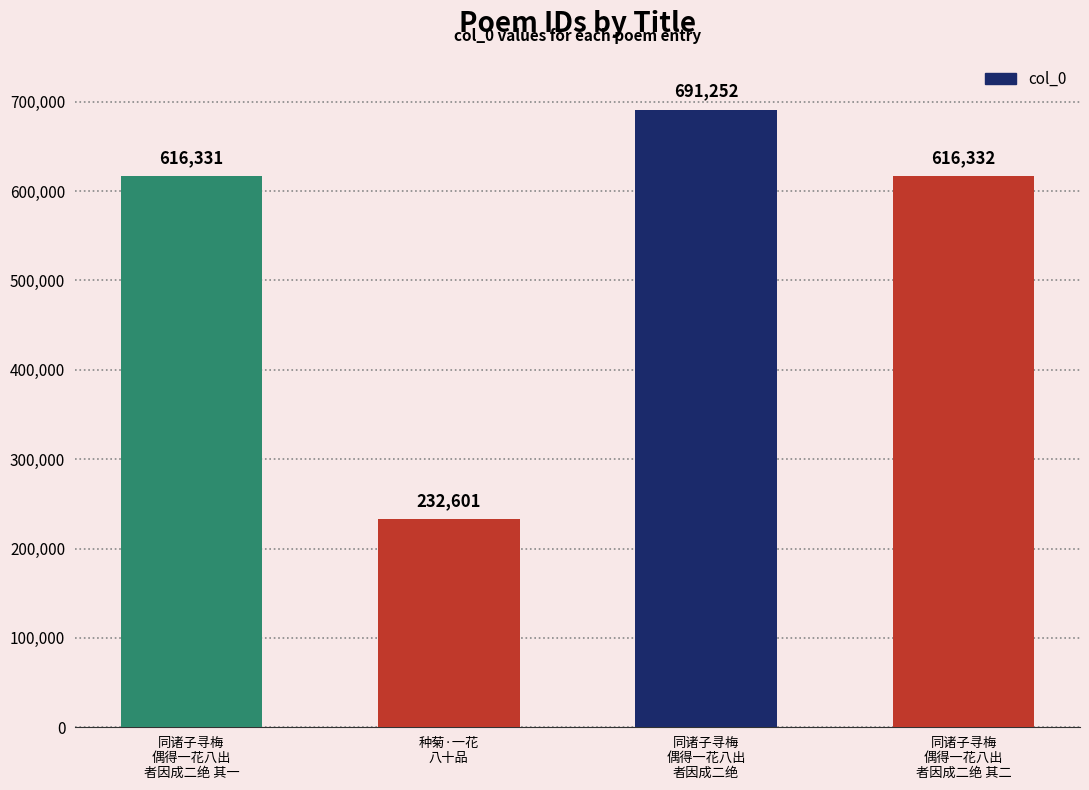

What is the maximum value shown in the chart?

691252